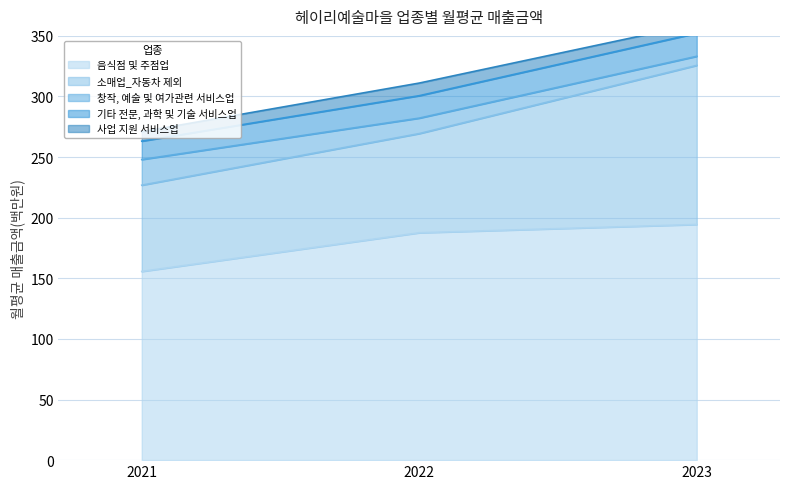

Is it true that 소매업_자동차 제외 equals 81.8 at 2022?

True